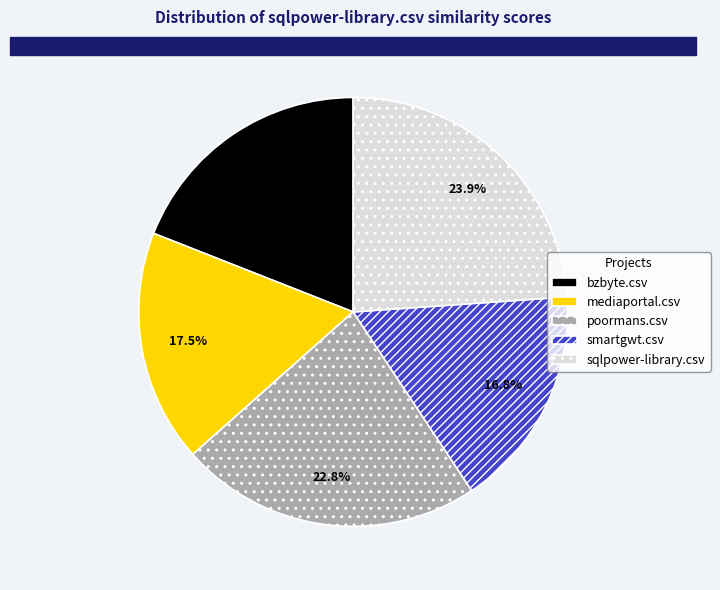

How many segments does this pie chart have?

5